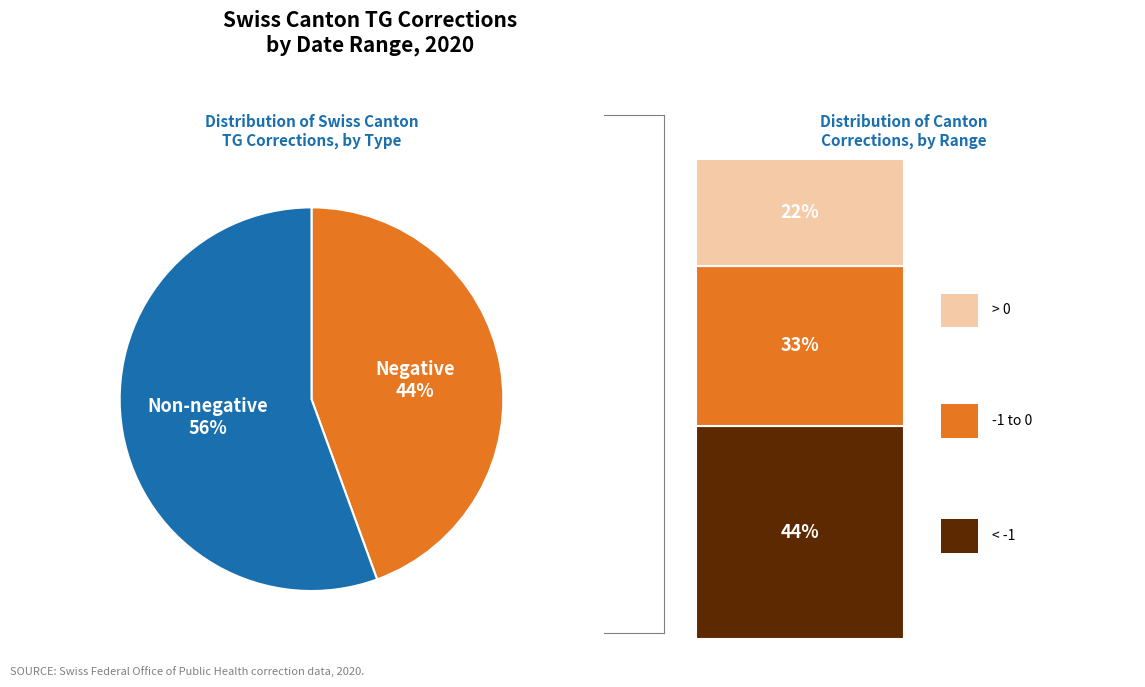

Is there a majority slice in this chart?

Yes